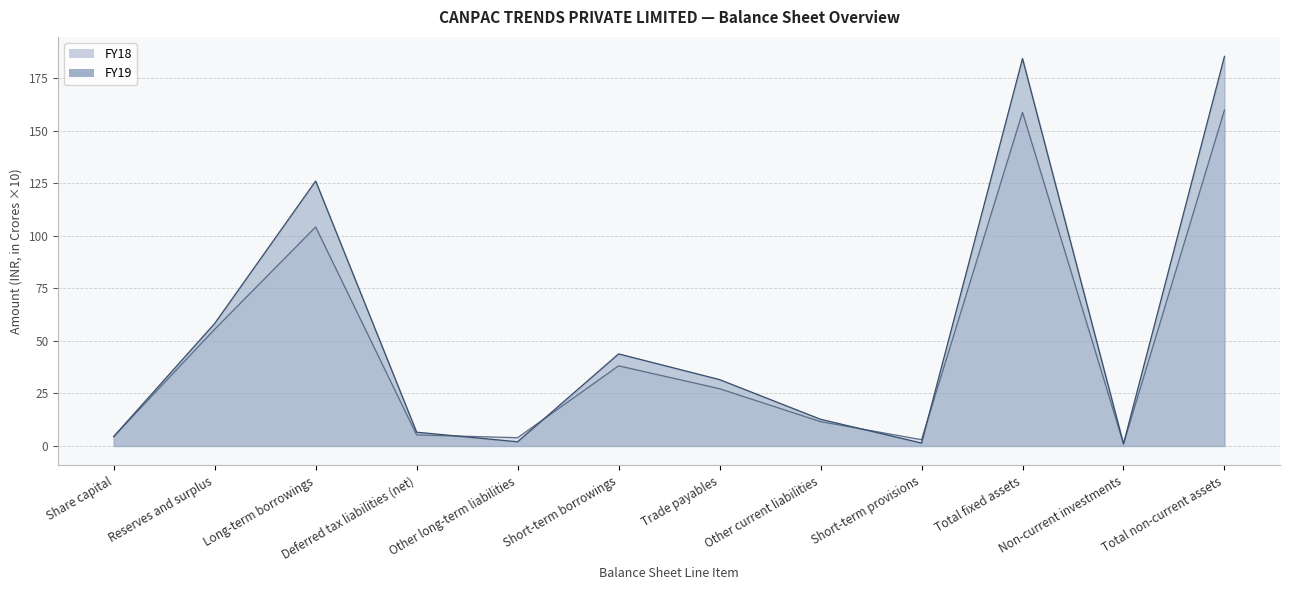

In FY19, how many points are lower than both neighbors (excluding endpoints)?

3